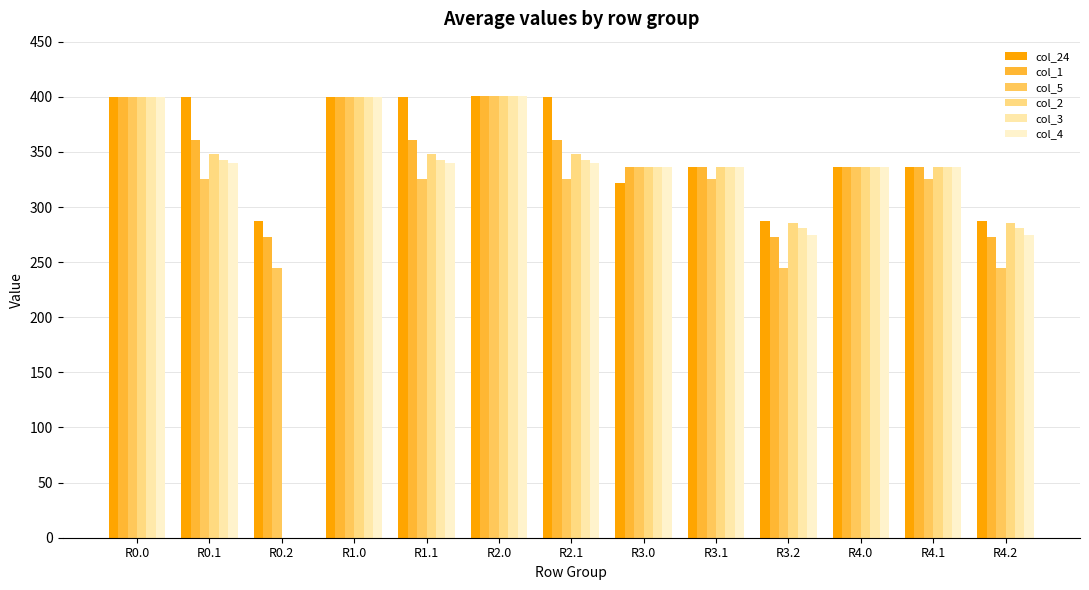

What is the difference between the maximum and second lowest values in the col_24 series?

113.5